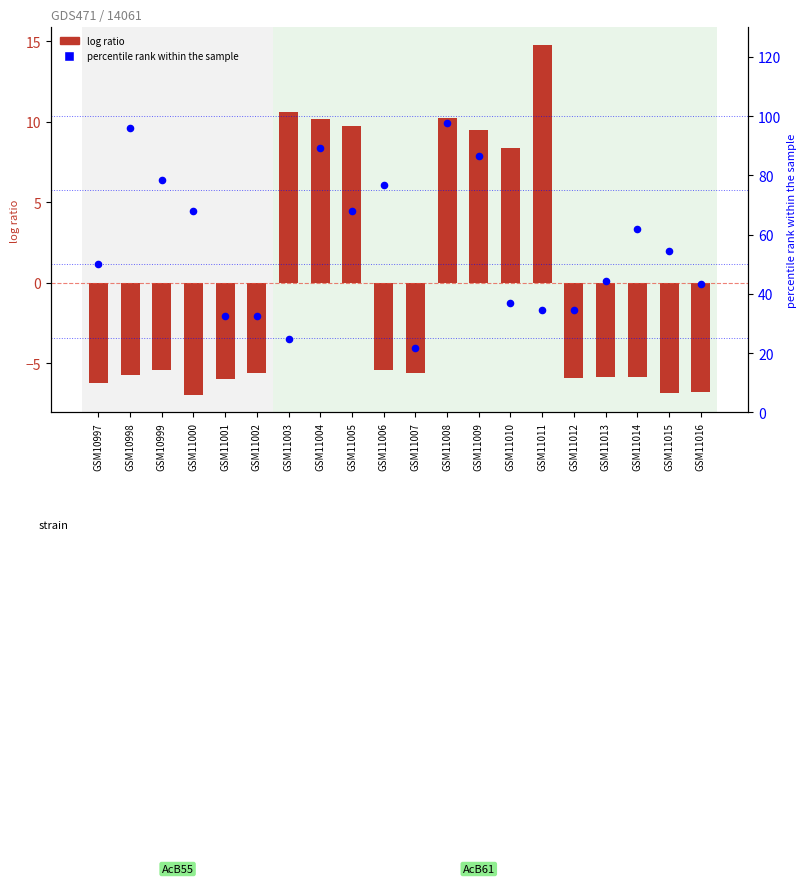

At which category is the sum across all series the highest?

GSM11008